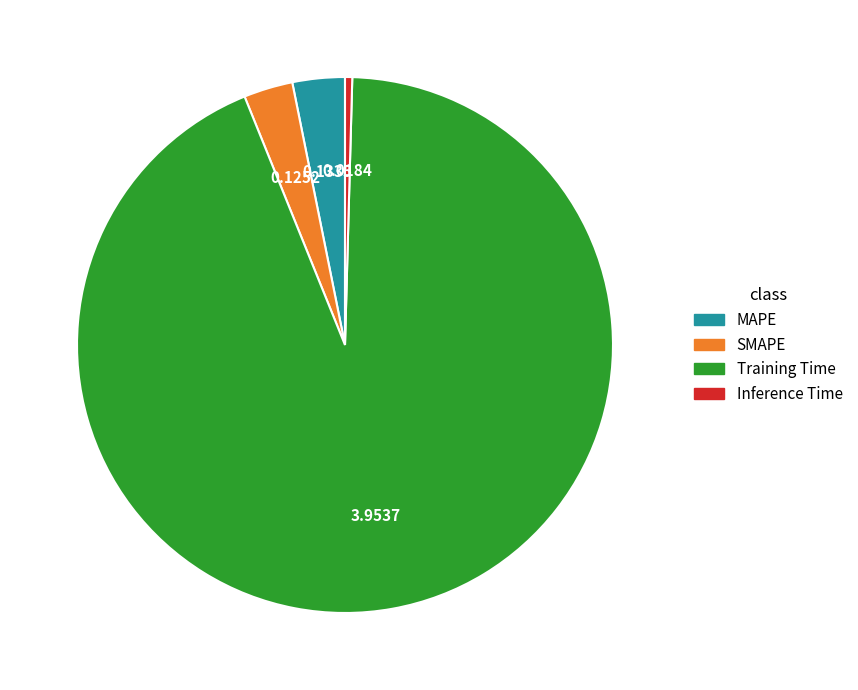

The MAPE slice represents 9% of the pie. True or false?

False